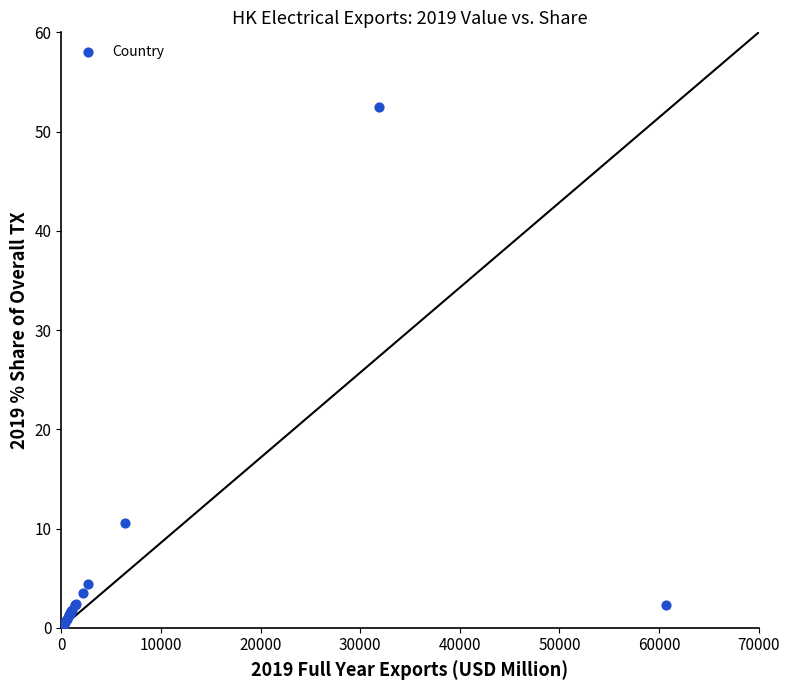

What Y value in the scatter plot is closest to 26?

10.6